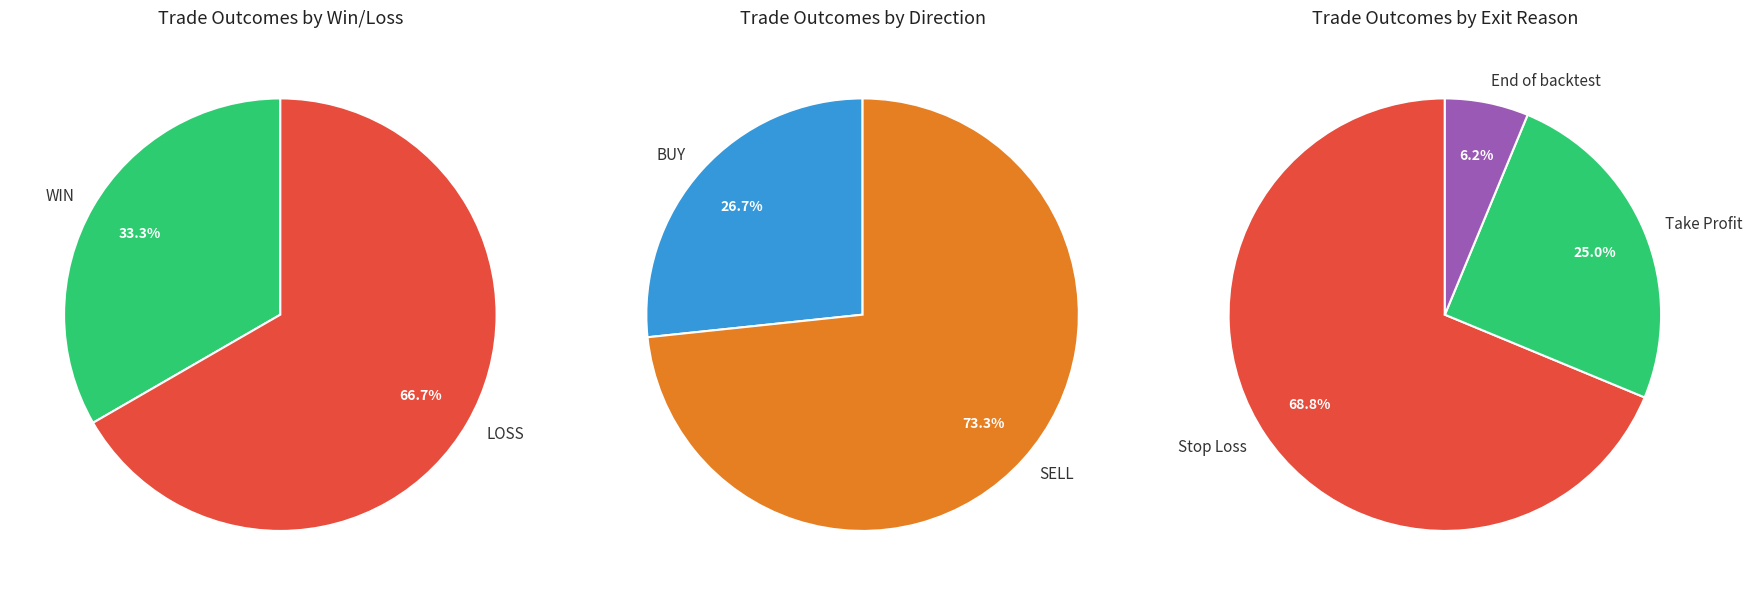

To the nearest percent, what is the difference between the WIN and LOSS slice percentages?

33%